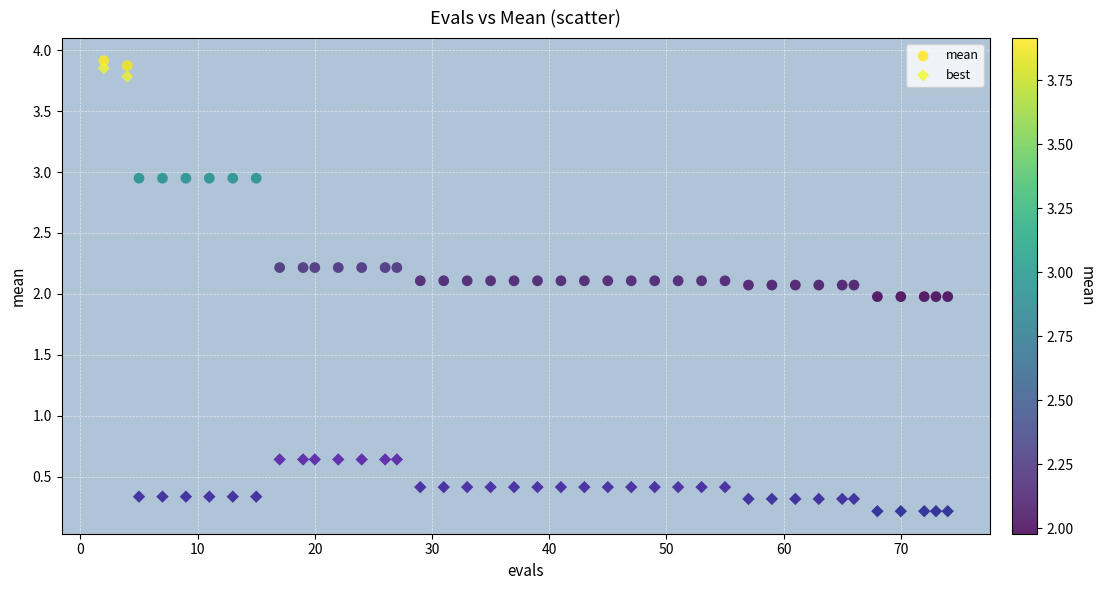

Which series reaches the maximum Y coordinate?

mean